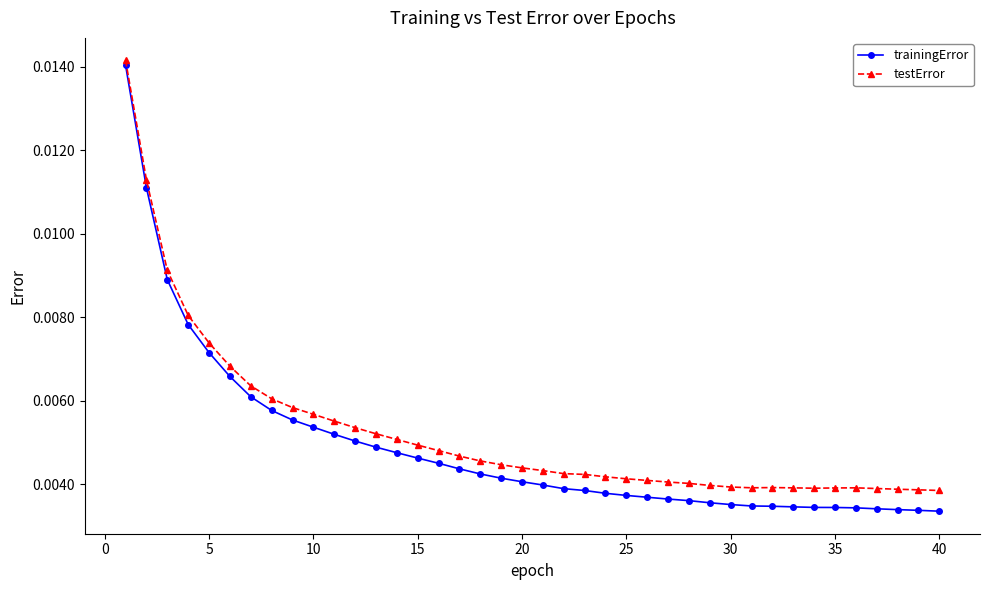

At how many categories does at least one series exceed 0?

40